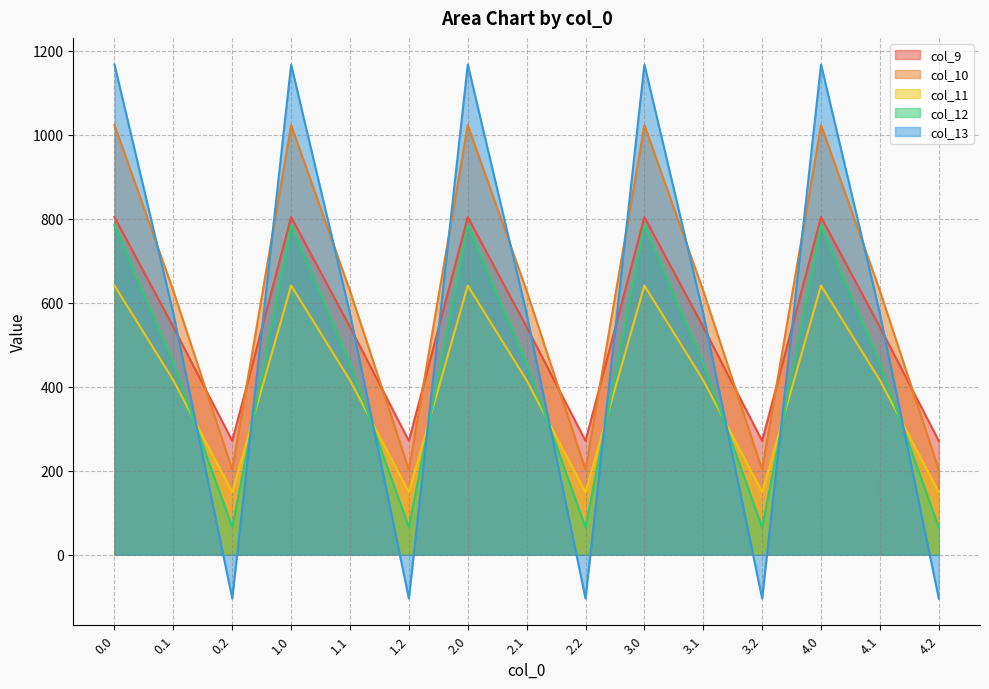

Count the number of categories in the chart.

15